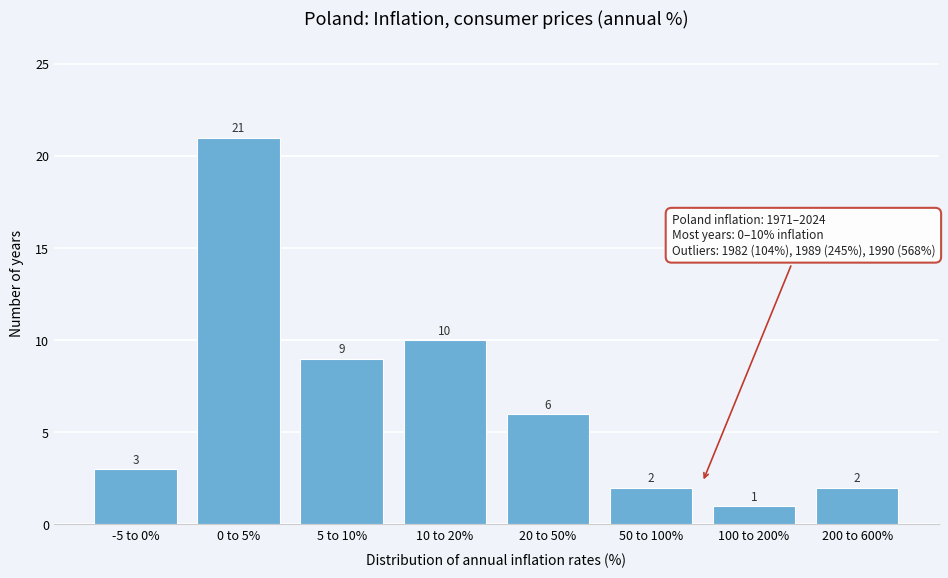

Reading right to left, list all the values displayed in this chart.

2	1	2	6	10	9	21	3